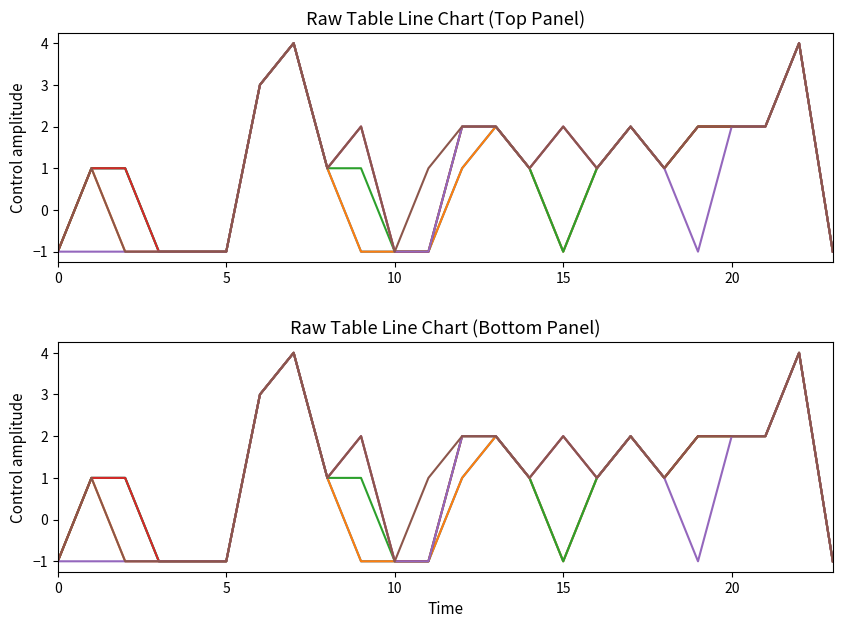

Where is the first local minimum for col_6?

8